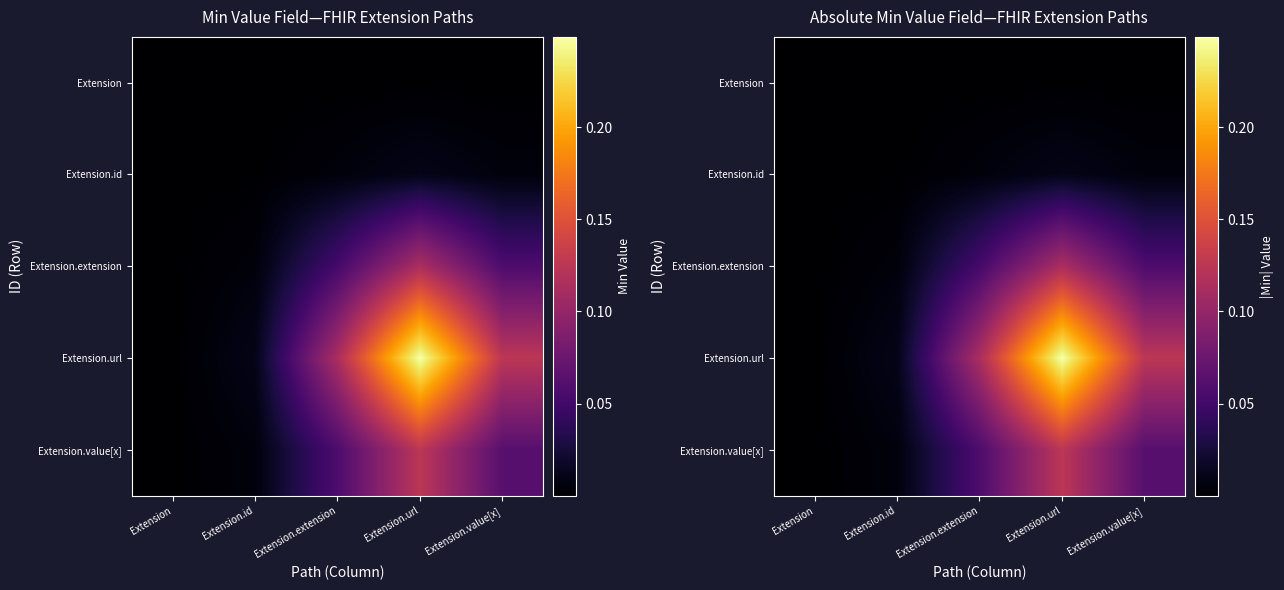

At which category does the chart reach its peak across all series?

Extension.url